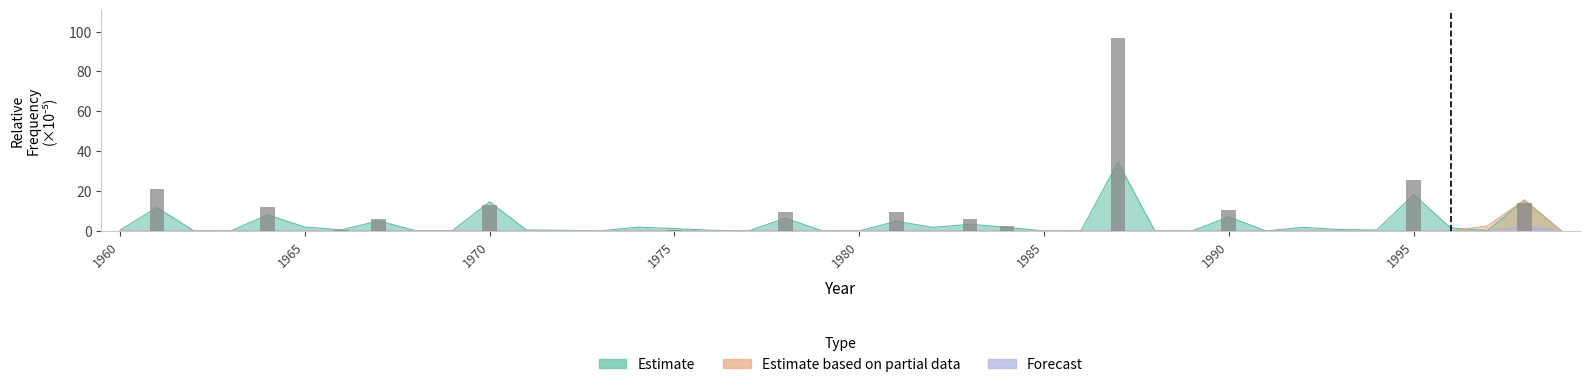

Which label corresponds to the largest value in the chart?

1987